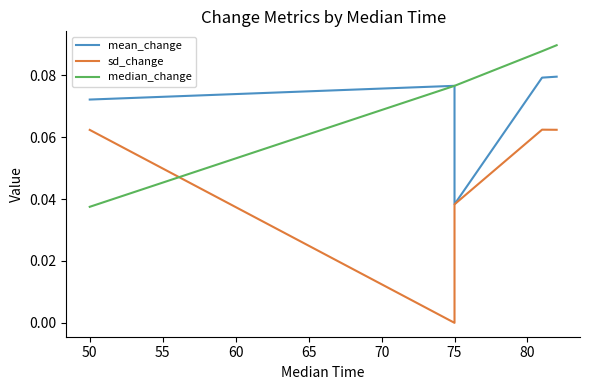

Which series has the largest total across all categories?

median_change